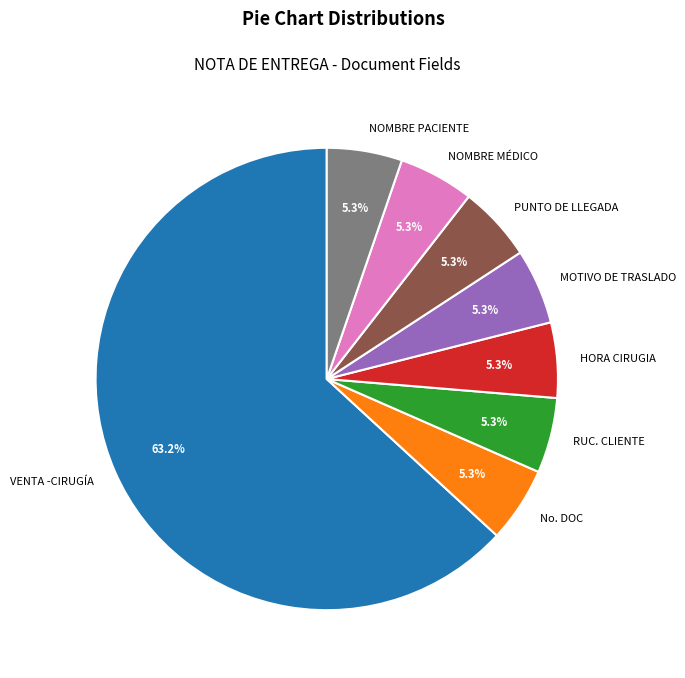

How much of the chart is everything except PUNTO DE LLEGADA?

94.7%